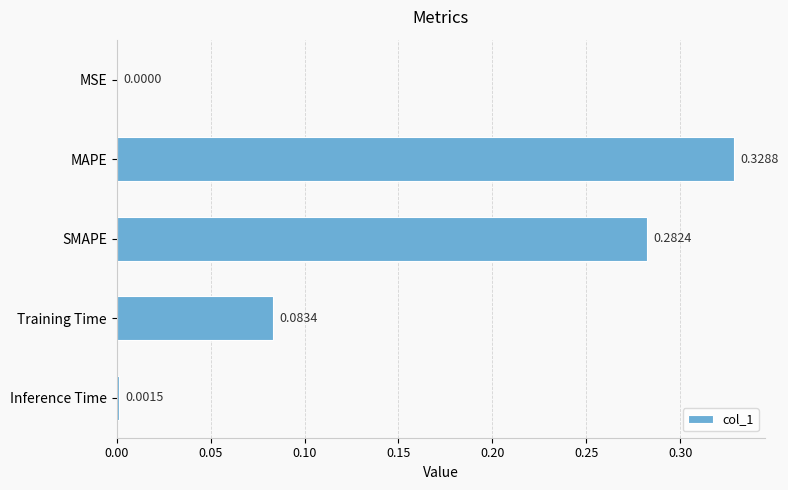

Where is the data nearest to the value 0?

MSE